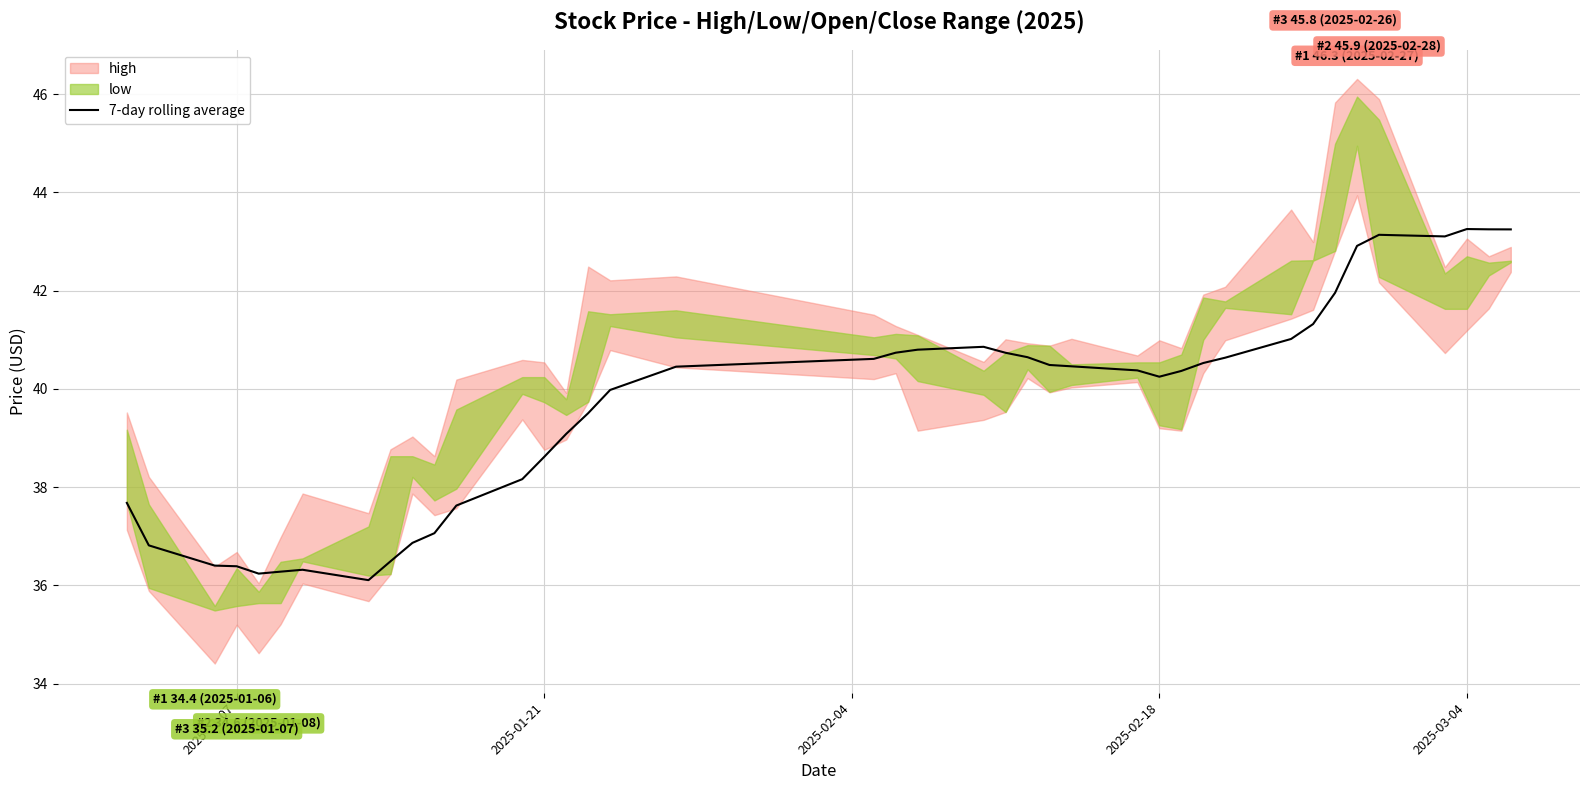

What is the minimum value for 7-day rolling average?

36.1